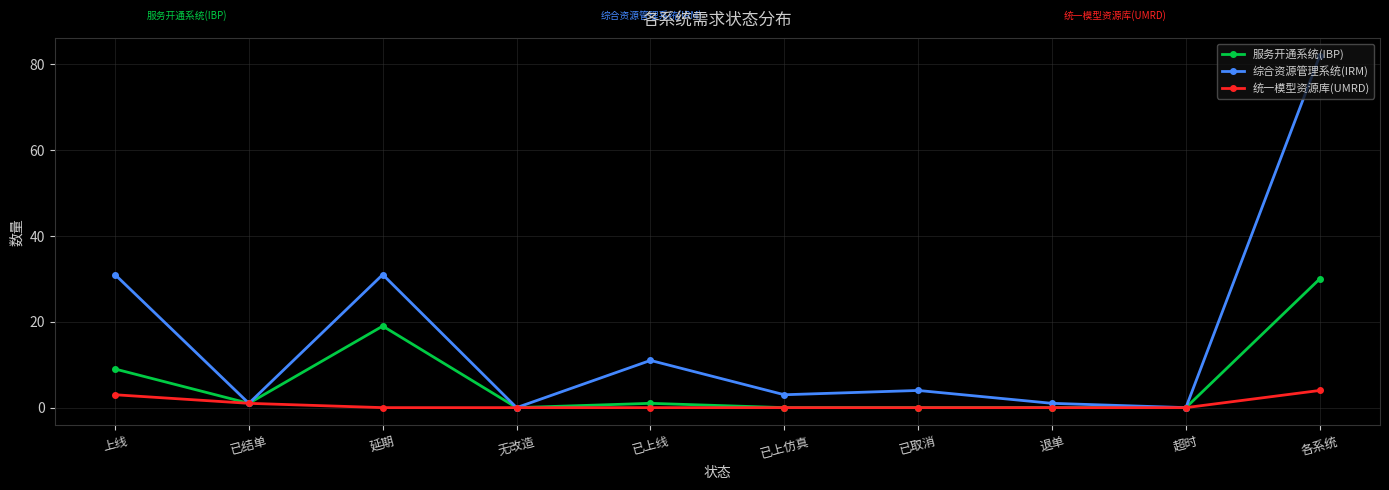

What are all the series names shown in the legend?

服务开通系统(IBP), 综合资源管理系统(IRM), 统一模型资源库(UMRD)